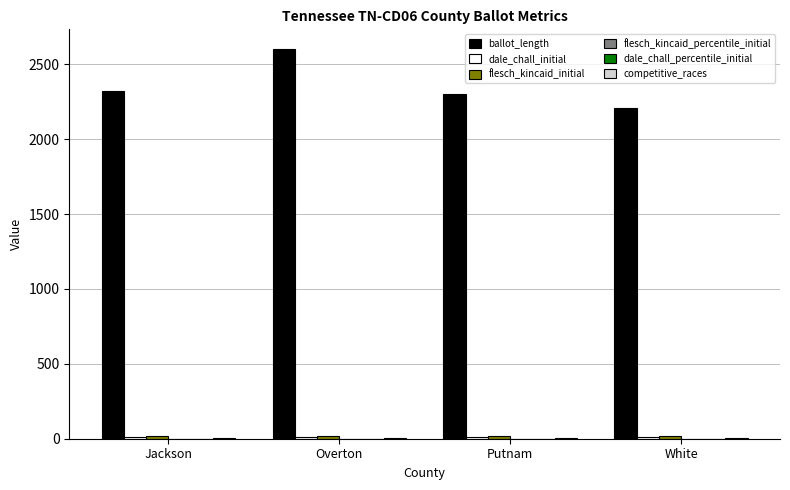

Which series changed the most between Jackson and Overton?

ballot_length